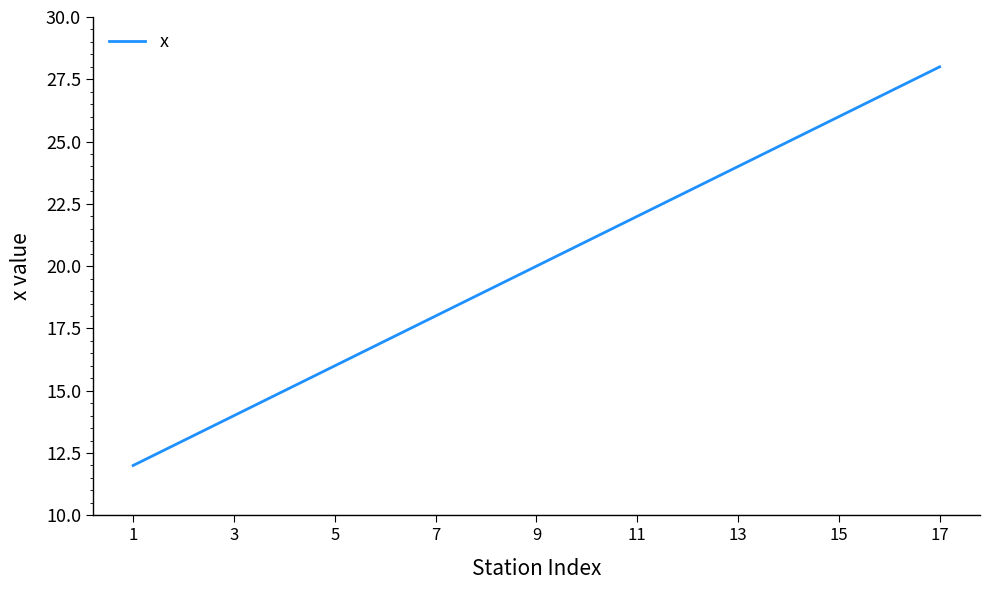

What is the difference between the maximum and minimum values?

16